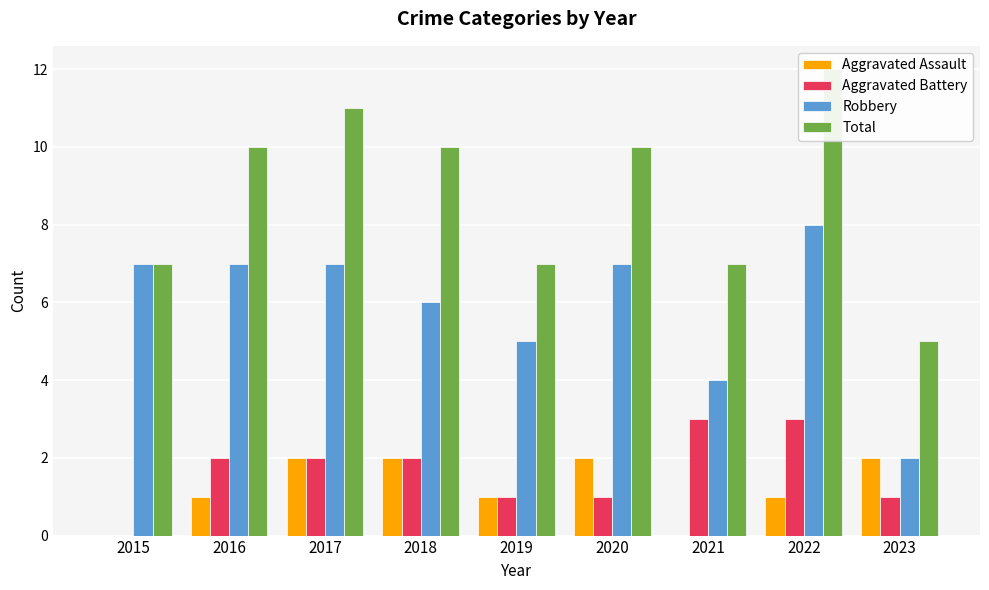

What is the maximum value shown in the chart?

12